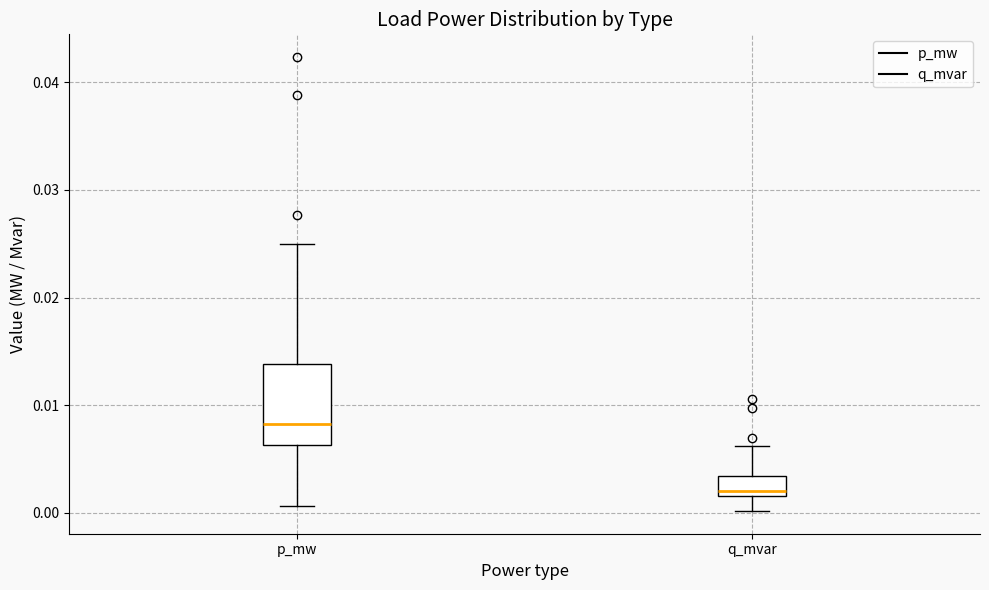

Reading left to right, transcribe this box plot: for each box, give where its median line is, the range the box spans, and where its two whiskers end, as read against the y-axis. The values are not printed on the chart, so give them approximately, as read against the axis.

p_mw: median 0.008, box 0.006 to 0.014, whiskers 0.001 to 0.025
q_mvar: median 0.002 (just above the box's lower edge), box 0.002 to 0.003, whiskers 0.000 to 0.006